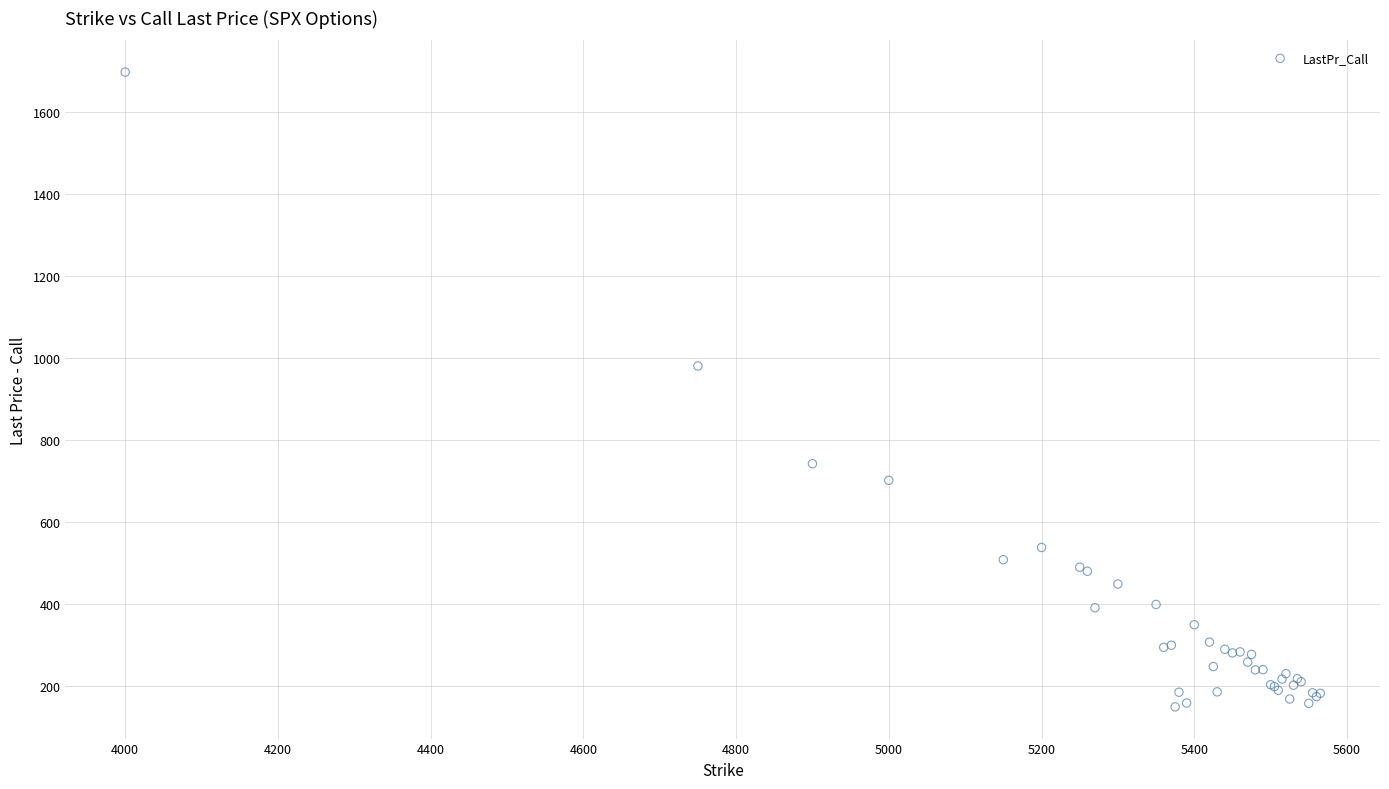

What Y value in the scatter plot is closest to 923?

980.8